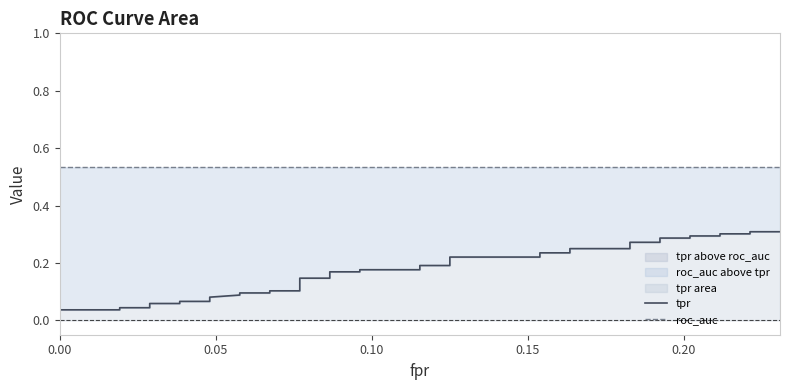

At how many categories does at least one series exceed 0?

40